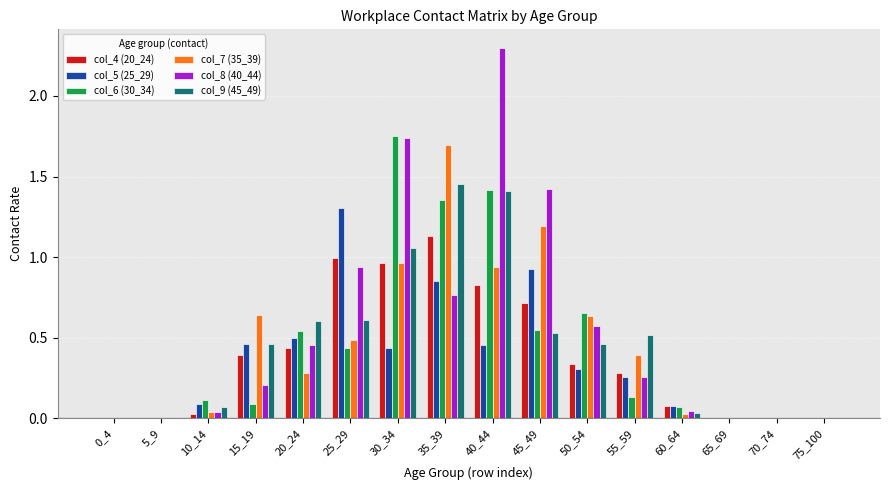

What are all the series names shown in the legend?

col_4 (20_24), col_5 (25_29), col_6 (30_34), col_7 (35_39), col_8 (40_44), col_9 (45_49)